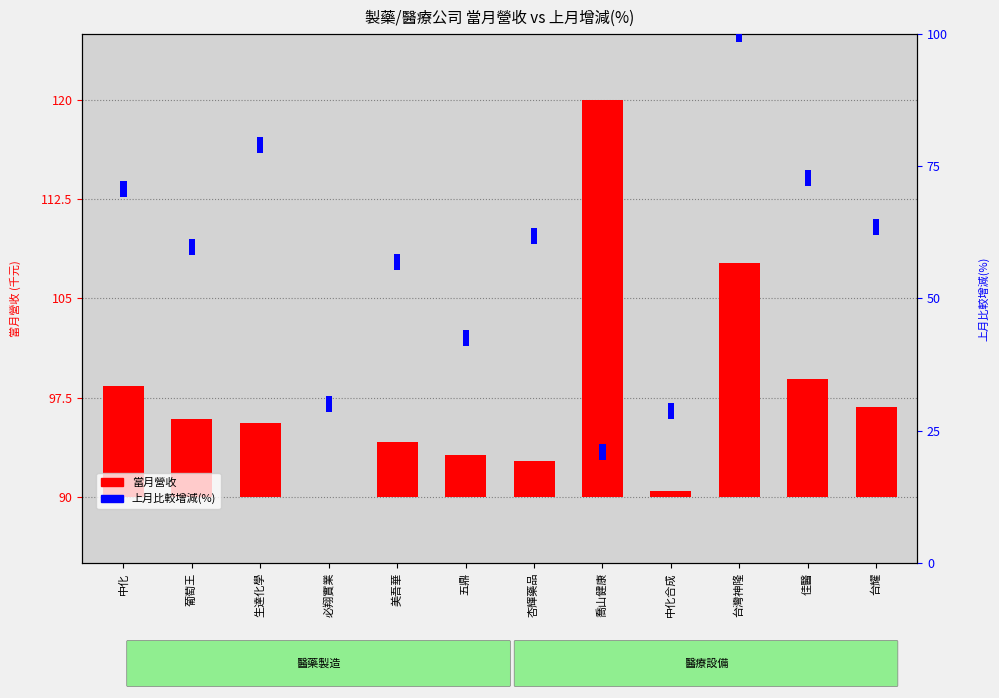

Rank the categories by value from lowest to highest.

必翔實業, 中化合成, 杏輝藥品, 五鼎, 美吾華, 生達化學, 葡萄王, 台耀, 中化, 佳醫, 台灣神隆, 喬山健康